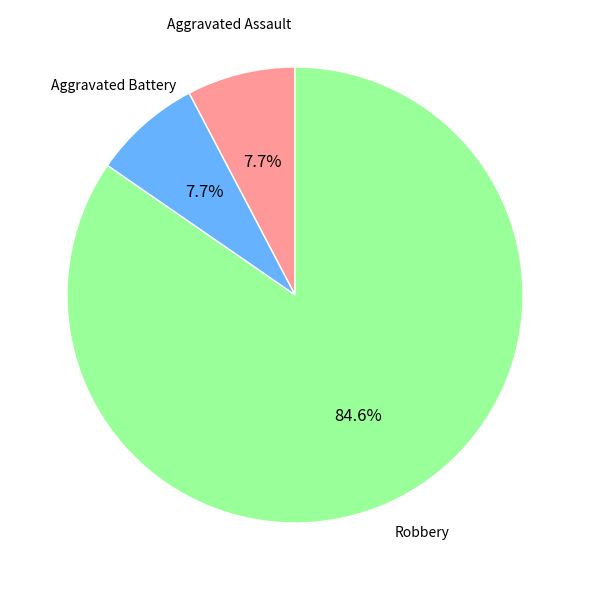

To the nearest percent, what is the difference between the largest and smallest slice percentages?

77%